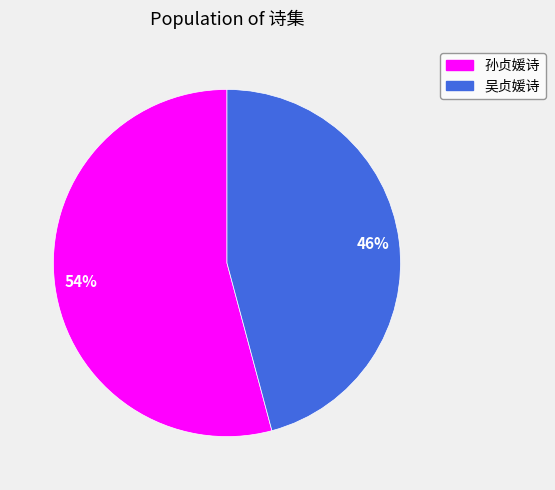

To the nearest percent, what is the combined percentage of 孙贞媛诗 and 吴贞媛诗?

100%